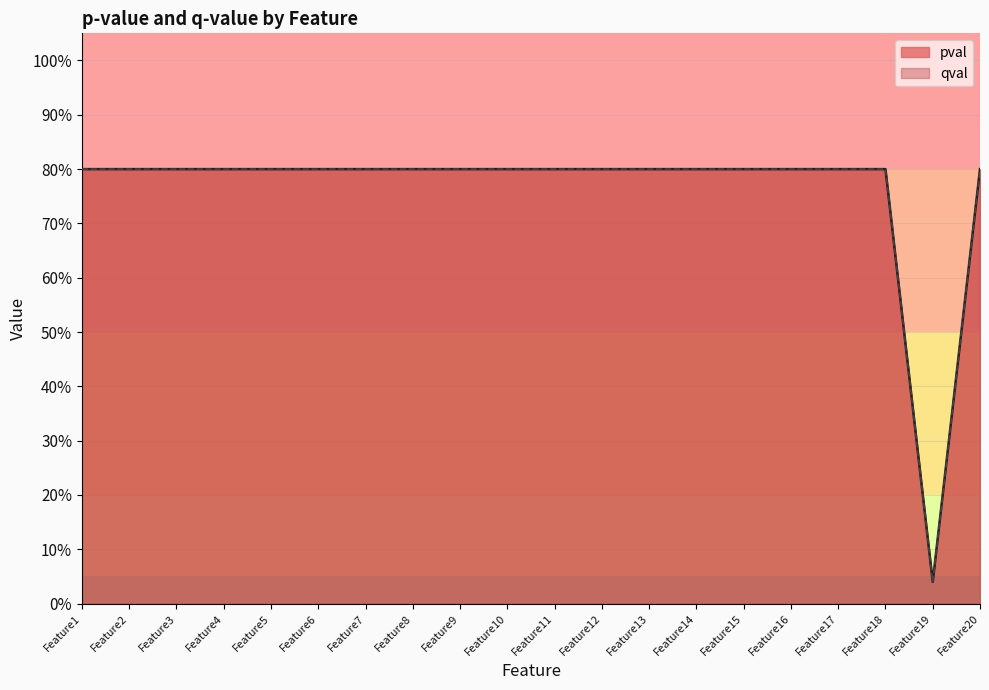

List the series in order of their peak value, highest first.

pval, qval